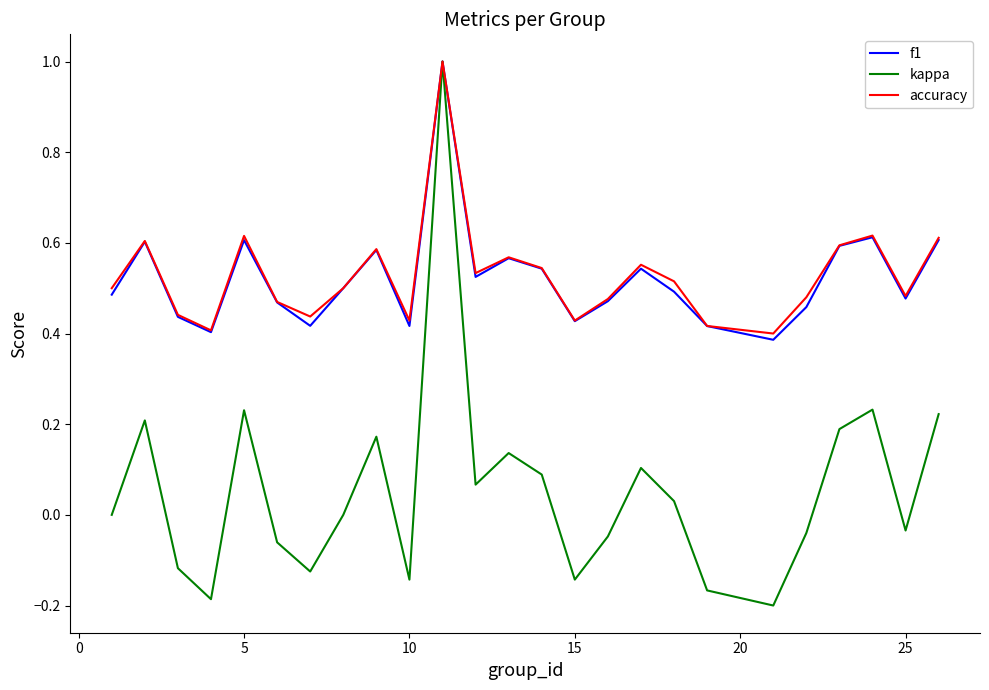

Count the number of data series in this chart.

3